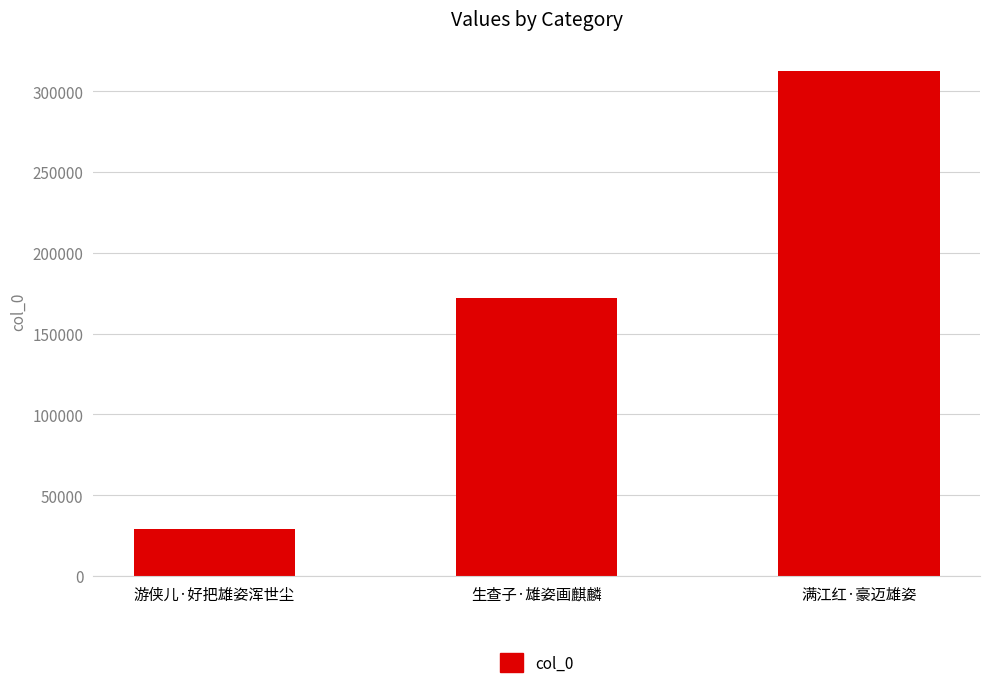

Rank the categories by value from lowest to highest.

游侠儿·好把雄姿浑世尘, 生查子·雄姿画麒麟, 满江红·豪迈雄姿